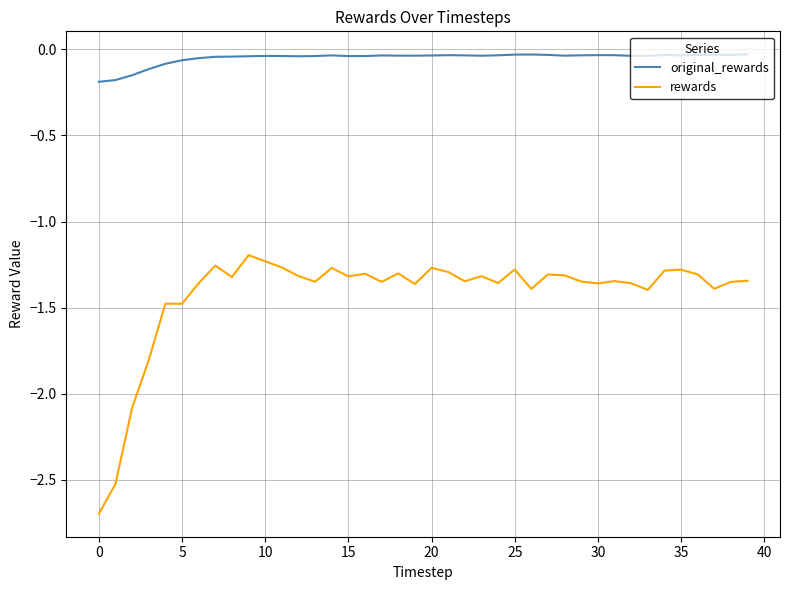

What is the difference between the maximum and minimum values in the rewards series?

1.5